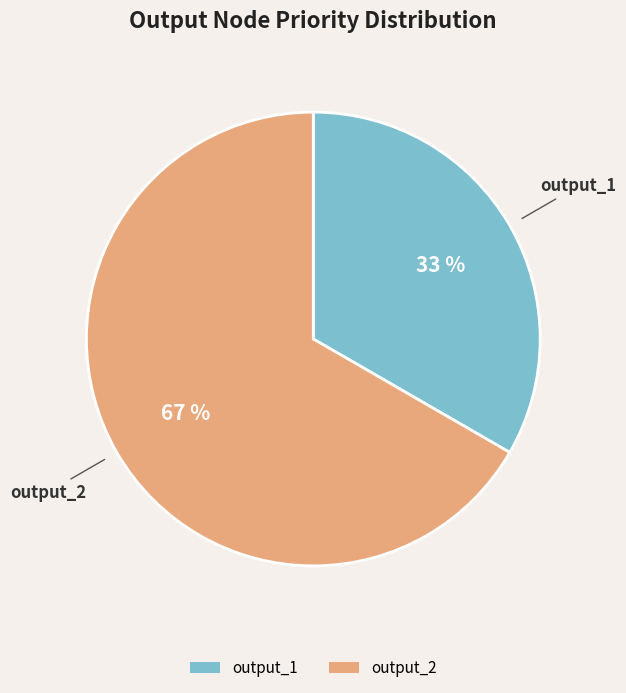

Combined, do output_2 and output_1 account for over 50%?

Yes